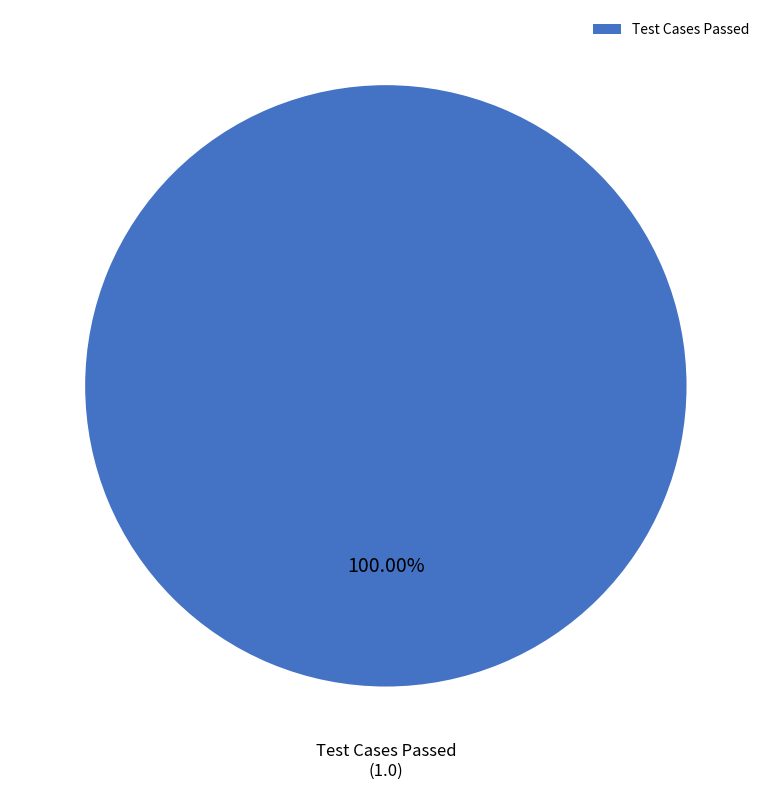

Rank the categories by value from highest to lowest.

Test Cases Passed